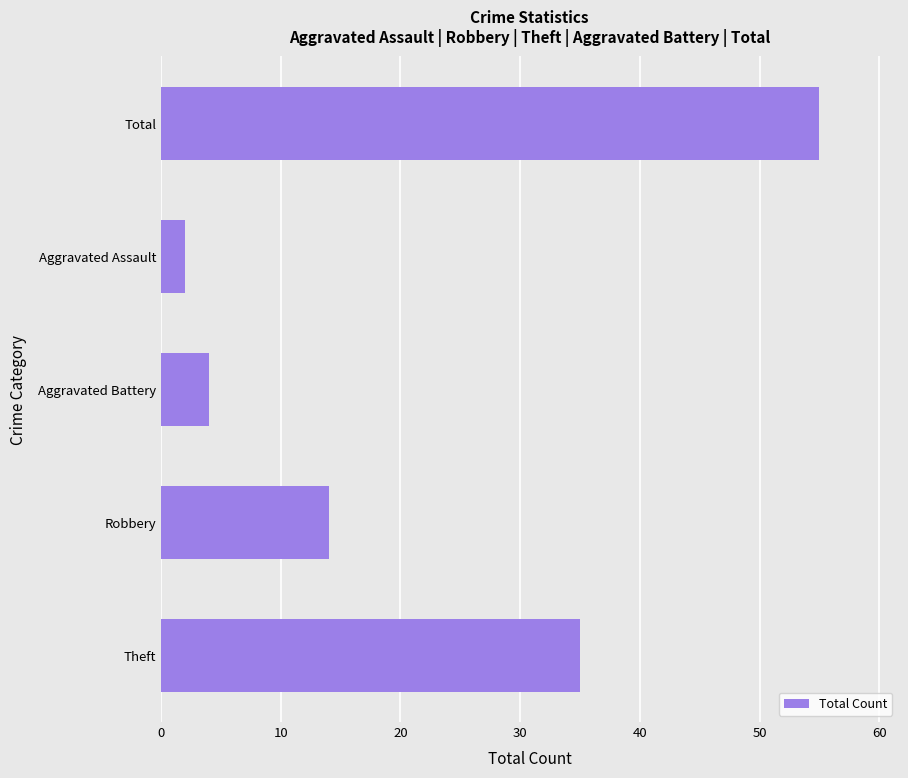

Rank the categories by value from lowest to highest.

Aggravated Assault, Aggravated Battery, Robbery, Theft, Total